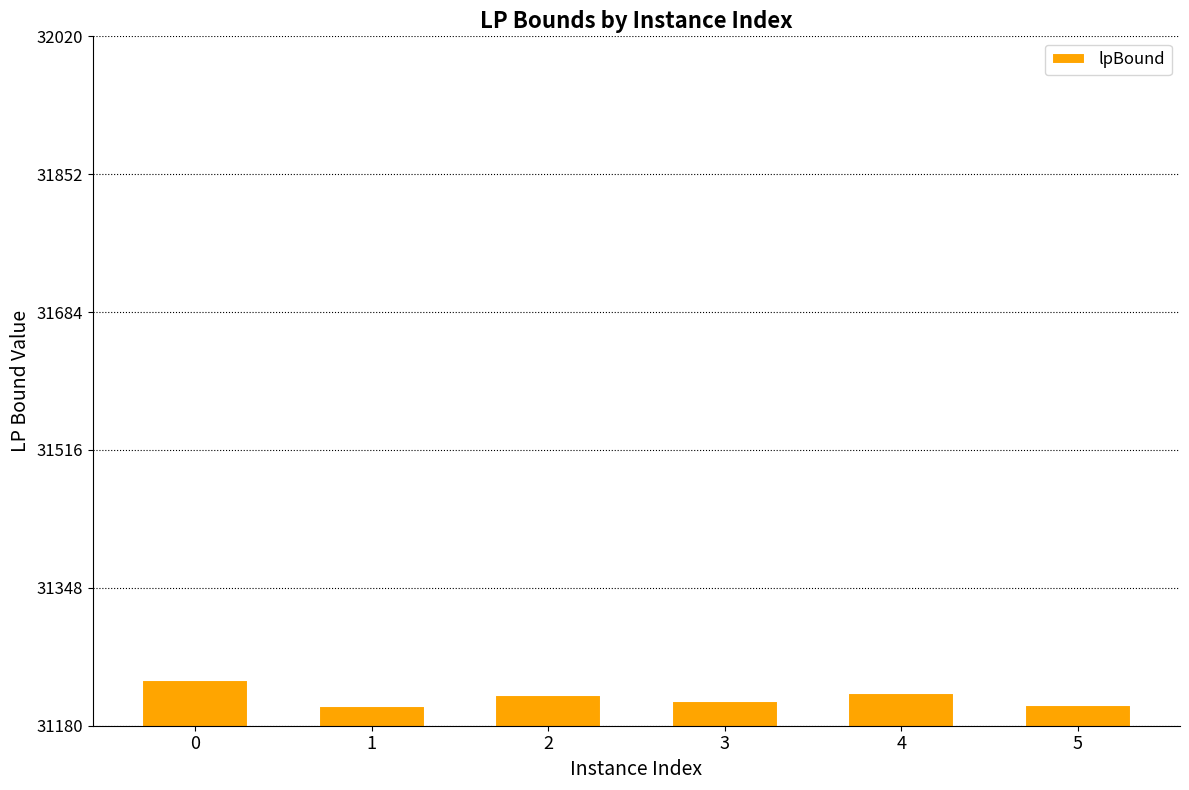

What is the smallest value displayed?

31204.5